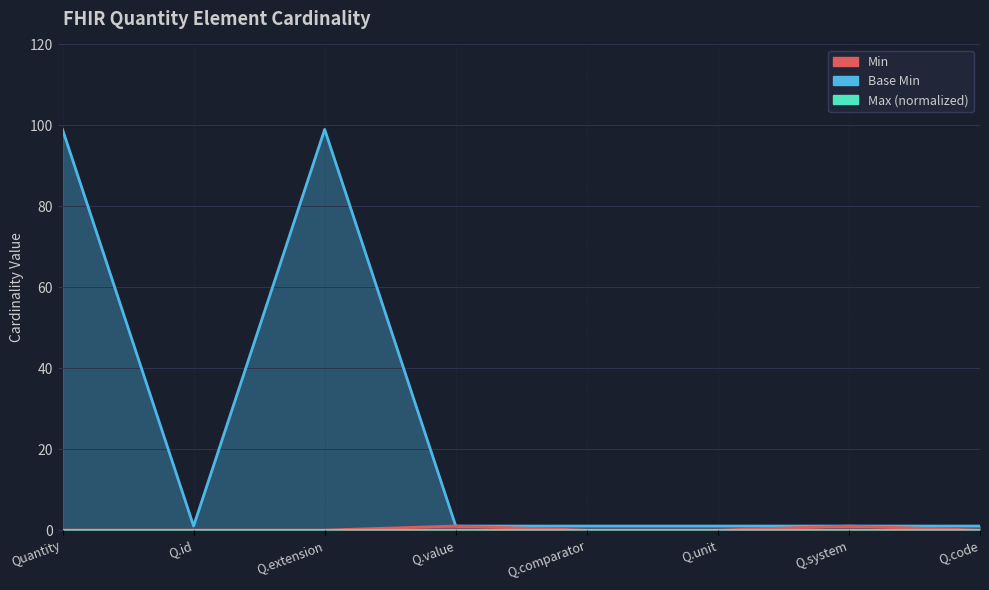

What is the maximum value for Min?

1